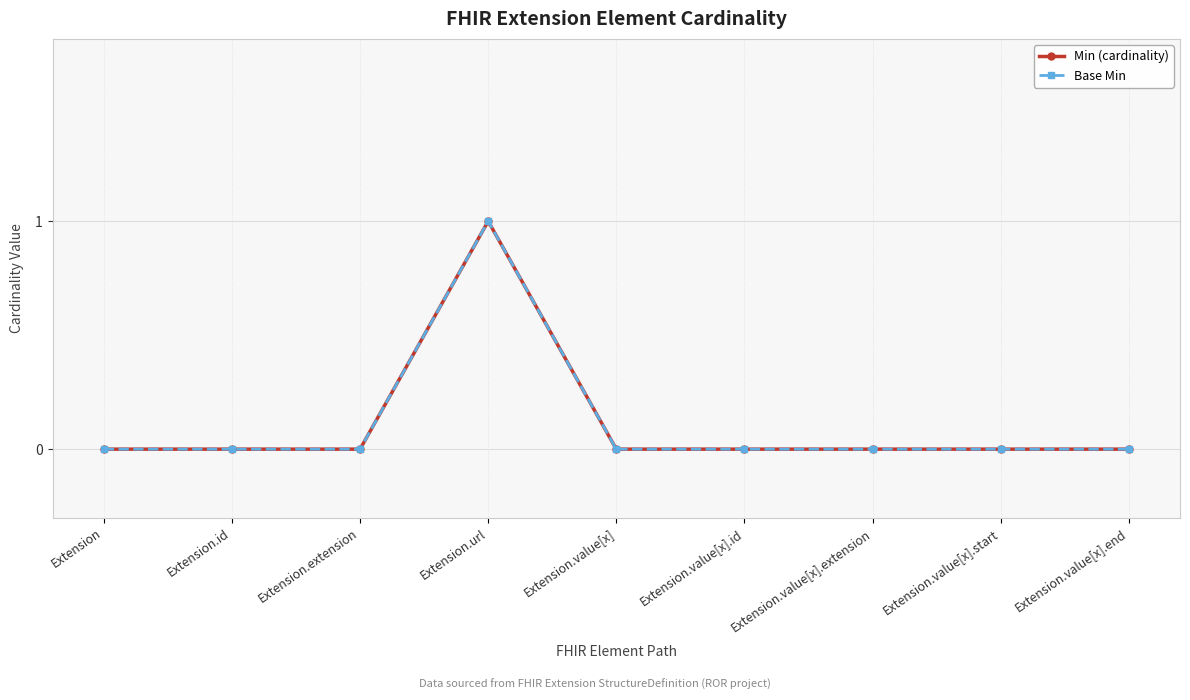

Rank the series at Extension from lowest to highest value.

Min (cardinality), Base Min